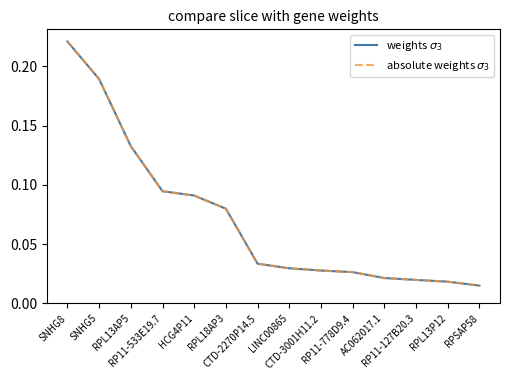

At which label does absolute weights $\sigma_3$ reach its peak?

SNHG8